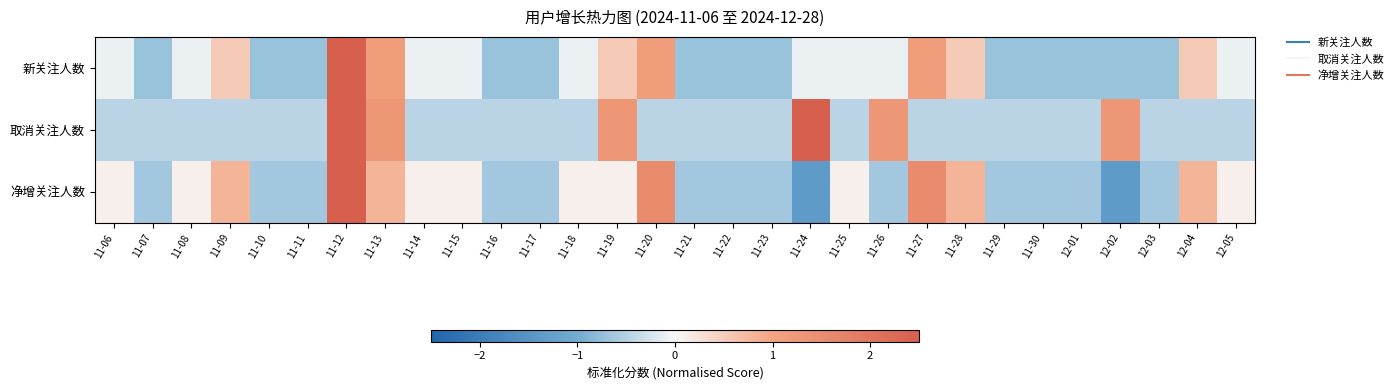

Which series changed the most between 11-18 and 11-26?

取消关注人数